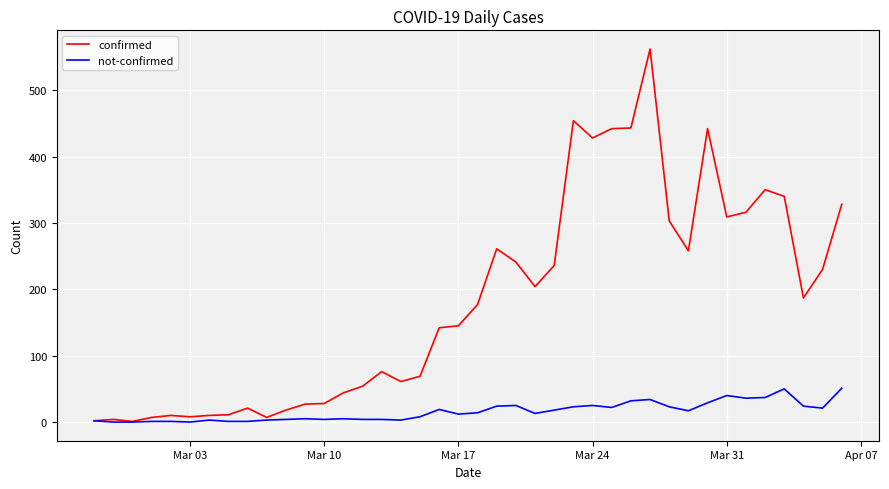

What is the average value of the confirmed series?

181